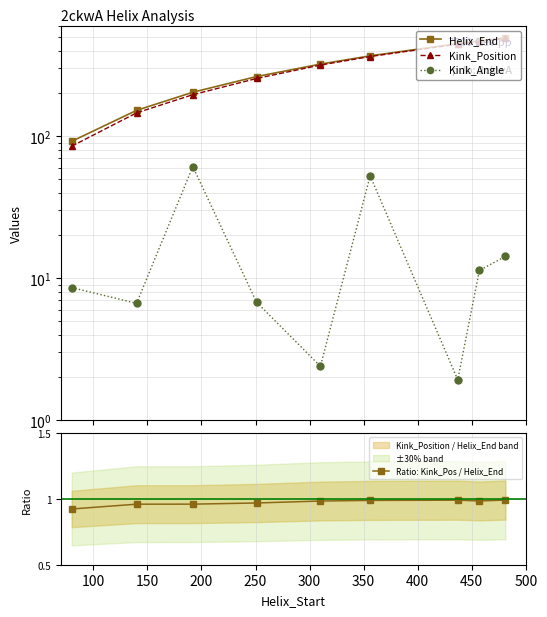

Reading left to right, what are all the values shown in this chart?

Helix_End: 92.0	152.0	204.0	263.0	322.0	368.0	449.0	469.0	493.0
Kink_Position: 85.0	146.0	196.0	255.0	317.0	364.0	445.0	462.0	489.0
Kink_Angle: 8.6	6.6	61.1	6.8	2.4	52.6	1.9	11.3	14.2
Ratio: Kink_Pos / Helix_End: 0.9	1.0	1.0	1.0	1.0	1.0	1.0	1.0	1.0